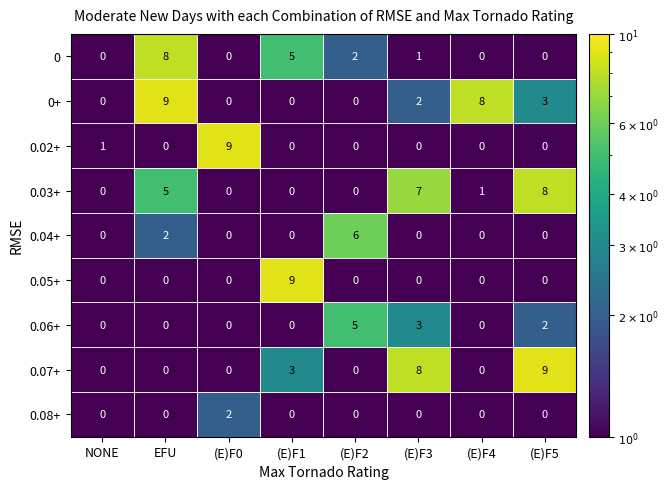

What is the average value of the 0.03+ series?

3